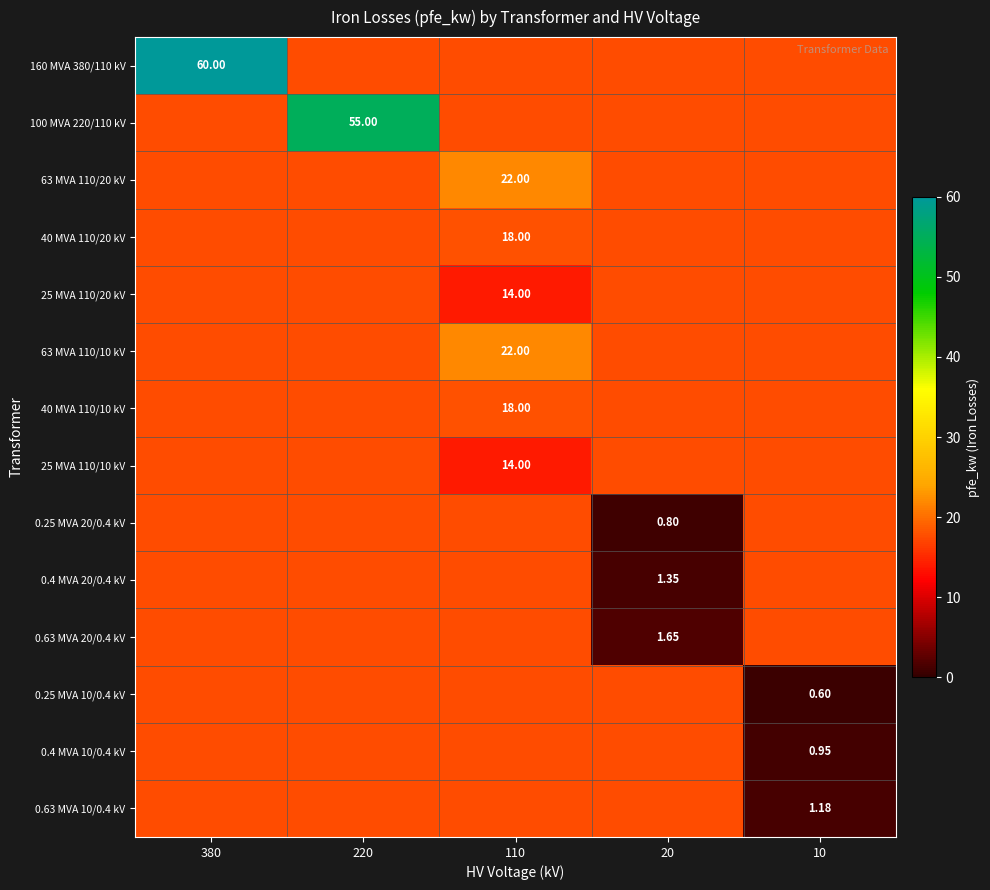

How many data points in 0.63 MVA 10/0.4 kV are above 0?

1